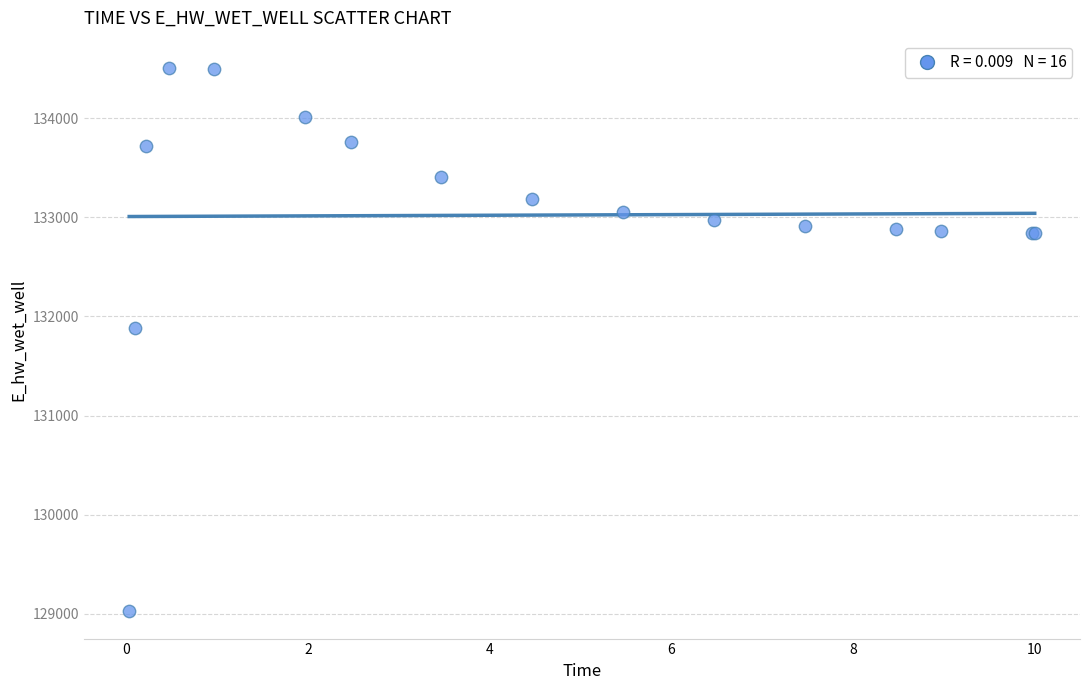

What Y value in the scatter plot is closest to 131766?

131885.5